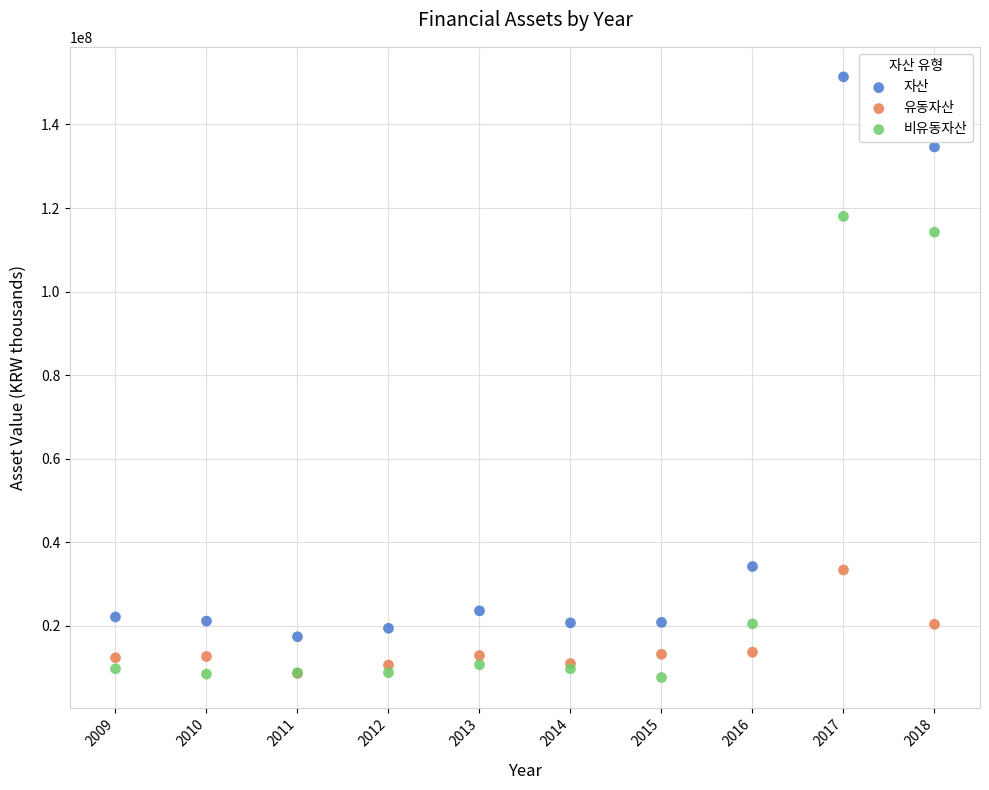

What are all the series names shown in the legend?

자산, 유동자산, 비유동자산